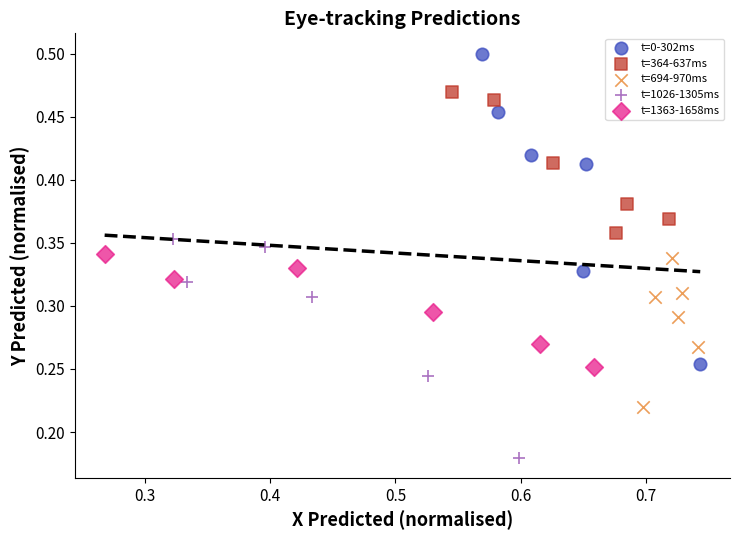

Which series has the widest spread of Y values?

t=0-302ms